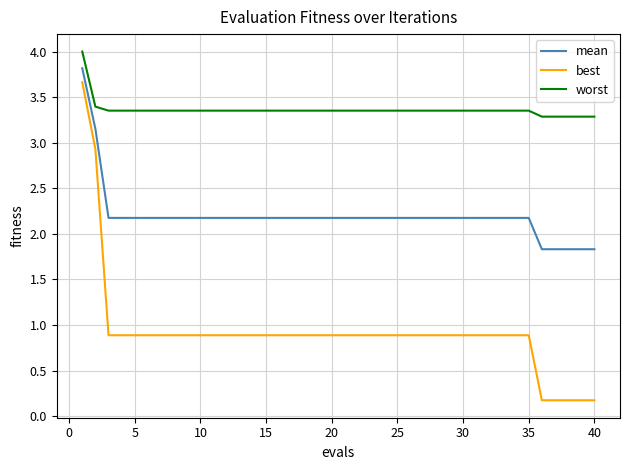

Rank the series by their average value, from highest to lowest.

worst, mean, best